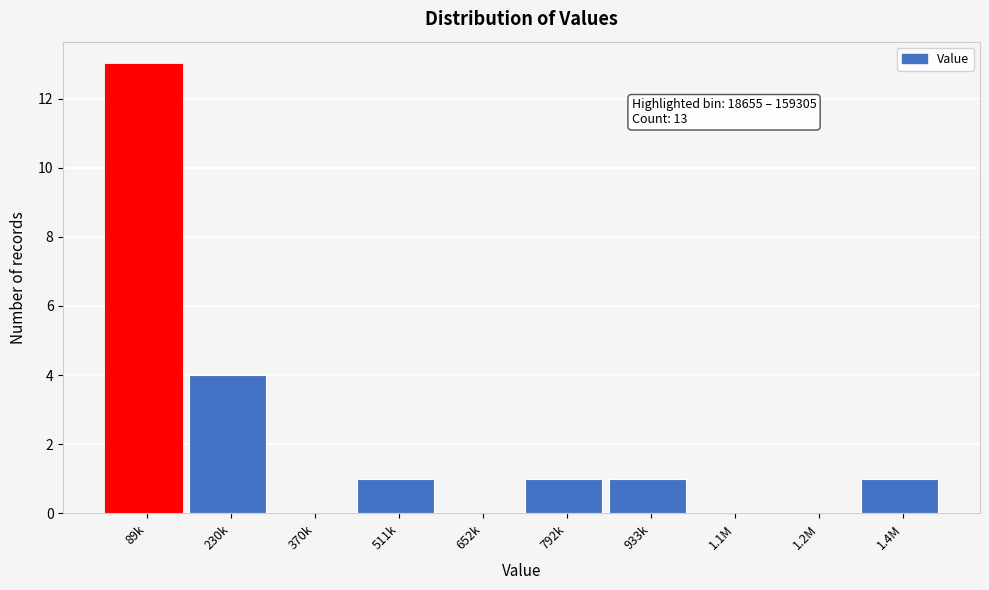

Reading left to right, list all the values displayed in this chart.

89k=13	230k=4	370k=0	511k=1	652k=0	792k=1	933k=1	1.1M=0	1.2M=0	1.4M=1